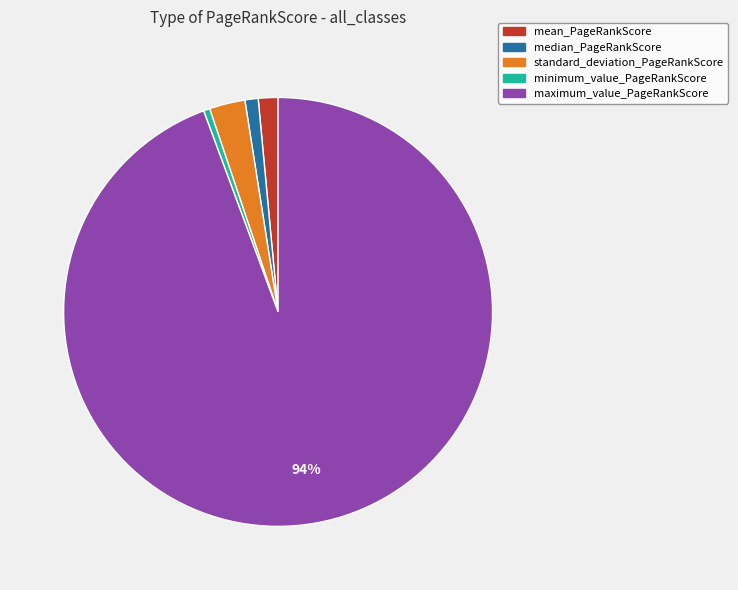

Which slice is the largest?

maximum_value_PageRankScore